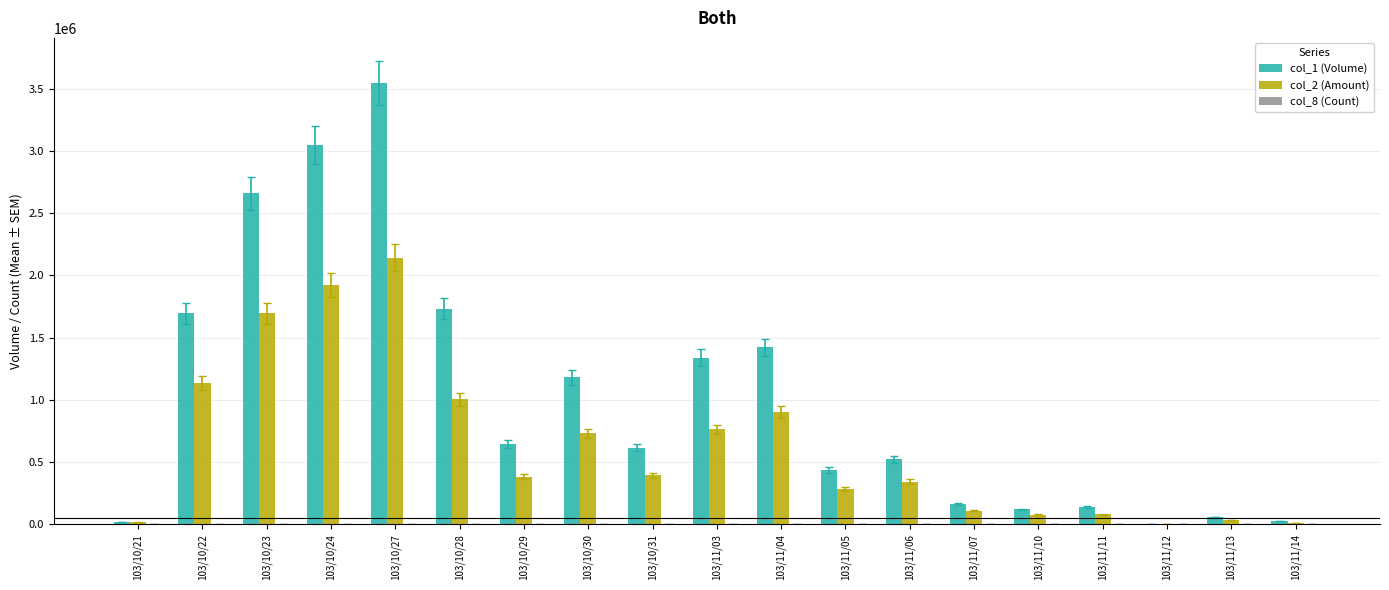

Which series changed the most between 103/10/30 and 103/11/04?

col_1 (Volume)